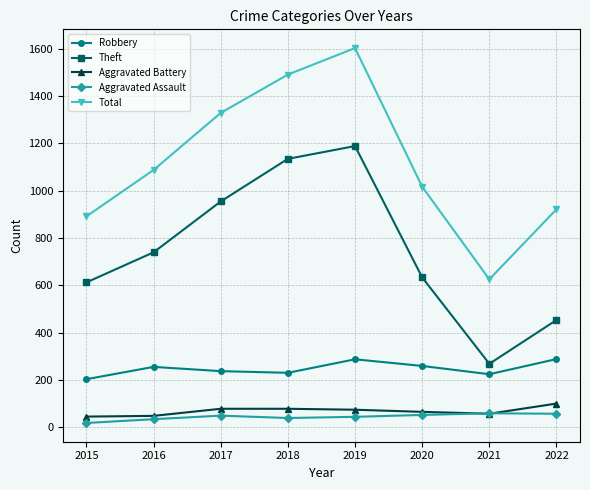

True or false: Theft and Aggravated Assault cross at least once.

False